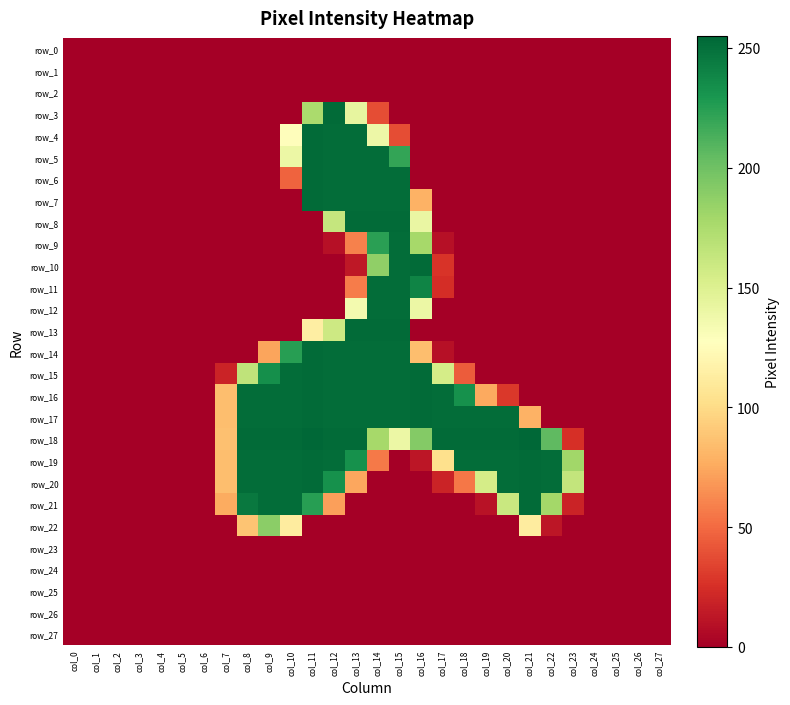

Count the number of categories in the chart.

28